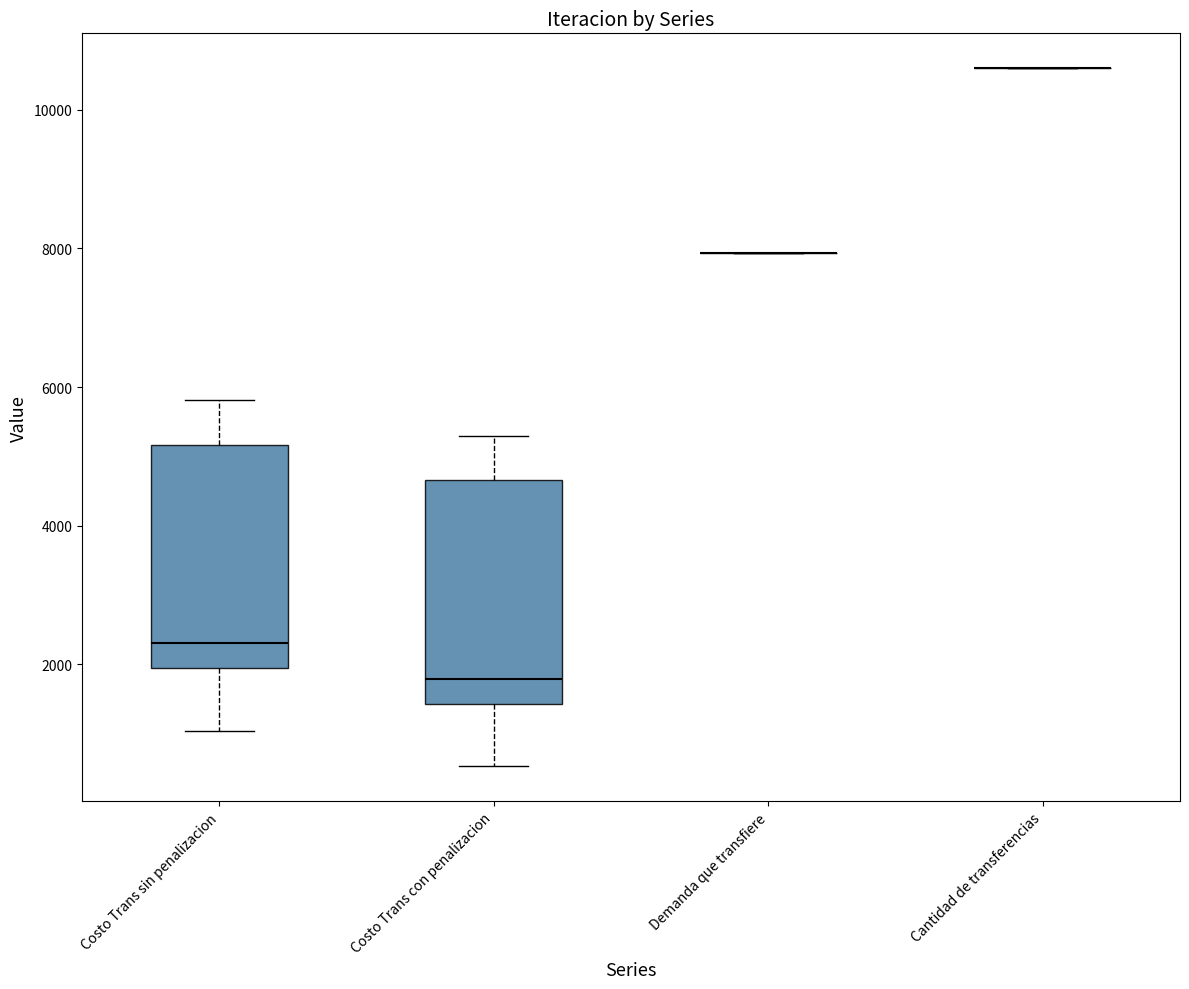

Reading left to right, transcribe this box plot: for each box, give where its median line is, the range the box spans, and where its two whiskers end, as read against the y-axis. The values are not printed on the chart, so give them approximately, as read against the axis.

Costo Trans sin penalizacion: median 2400, box 2000 to 5200, whiskers 1000 to 5800
Costo Trans con penalizacion: median 1800, box 1400 to 4600, whiskers 600 to 5200
Demanda que transfiere: box collapsed to a line at 8000, whiskers 8000 to 8000
Cantidad de transferencias: box collapsed to a line at 10600, whiskers 10600 to 10600